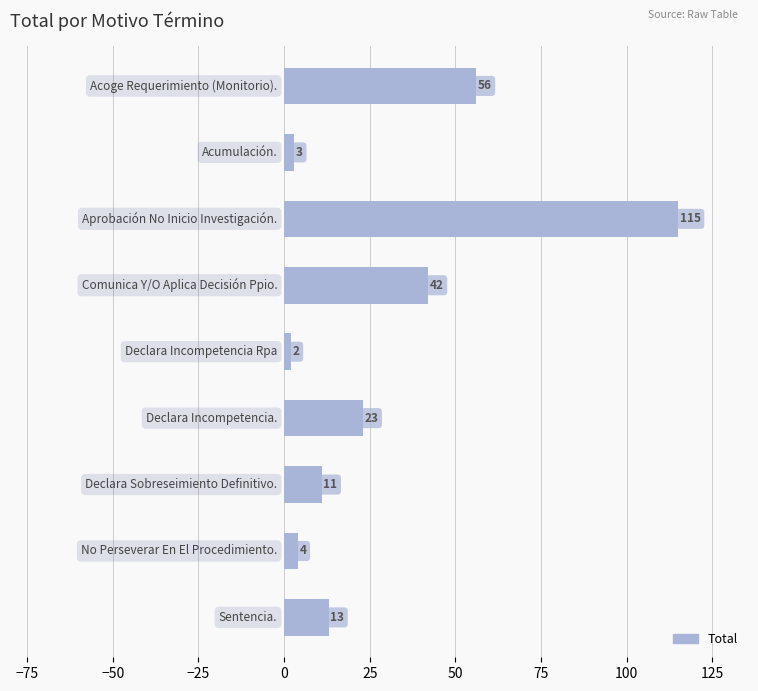

What is the average value?

30